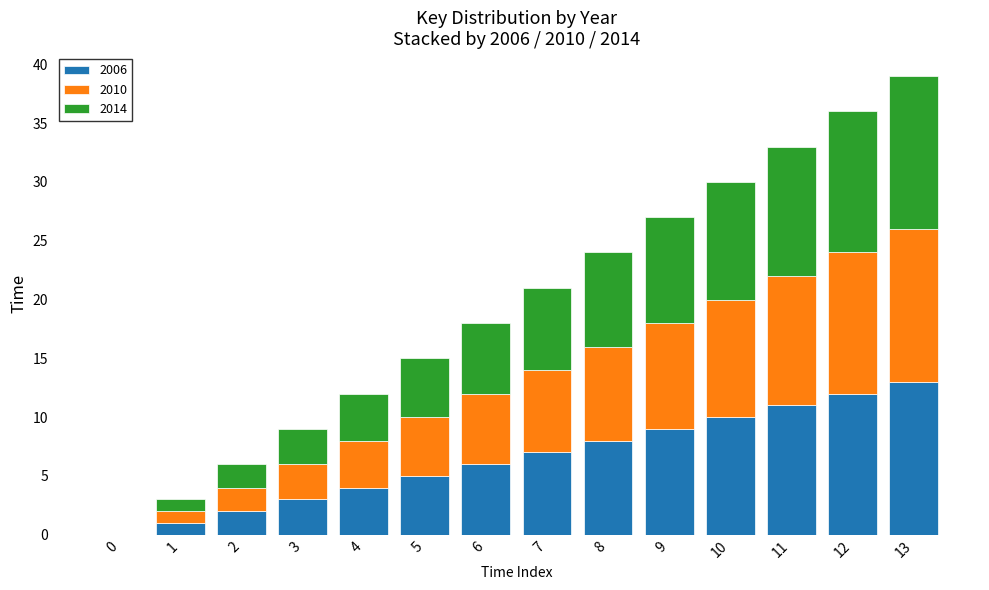

Which category has the highest value in the 2006 series?

13